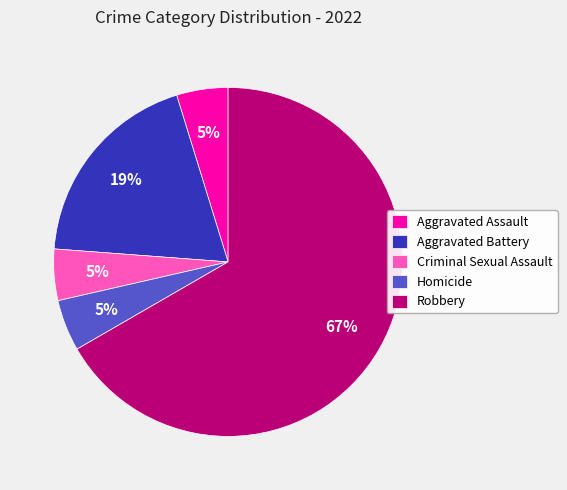

How many segments does this pie chart have?

5